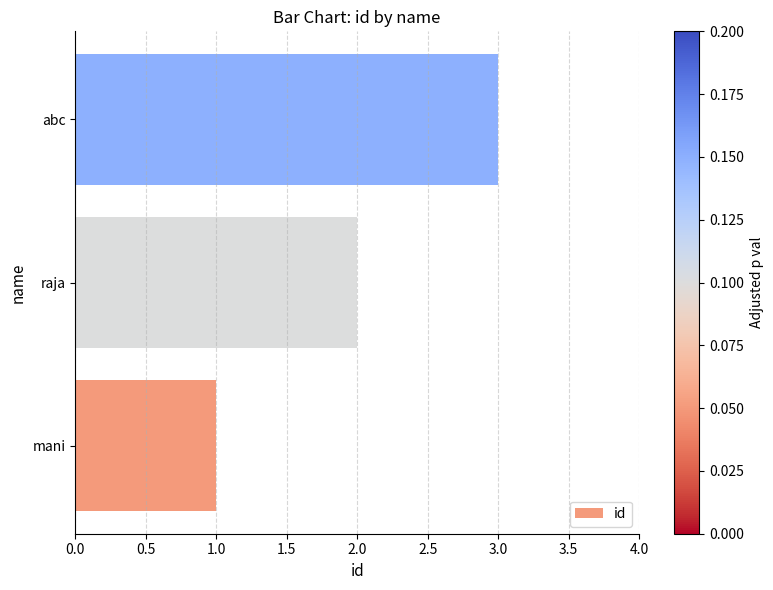

What is the sum of all values?

6